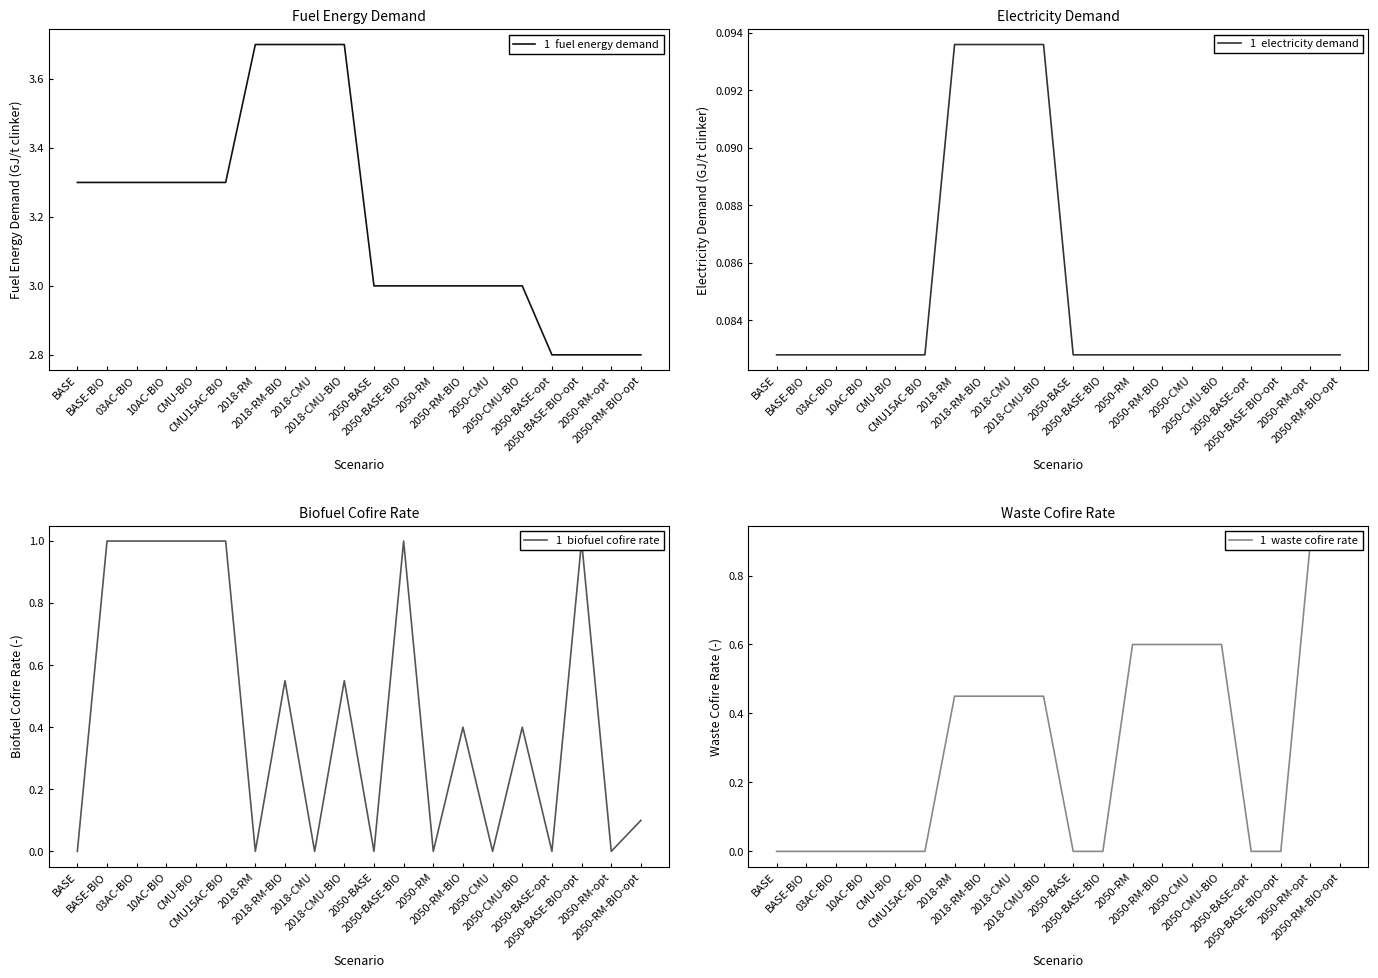

How many data points in biofuel cofire rate are above 0?

12